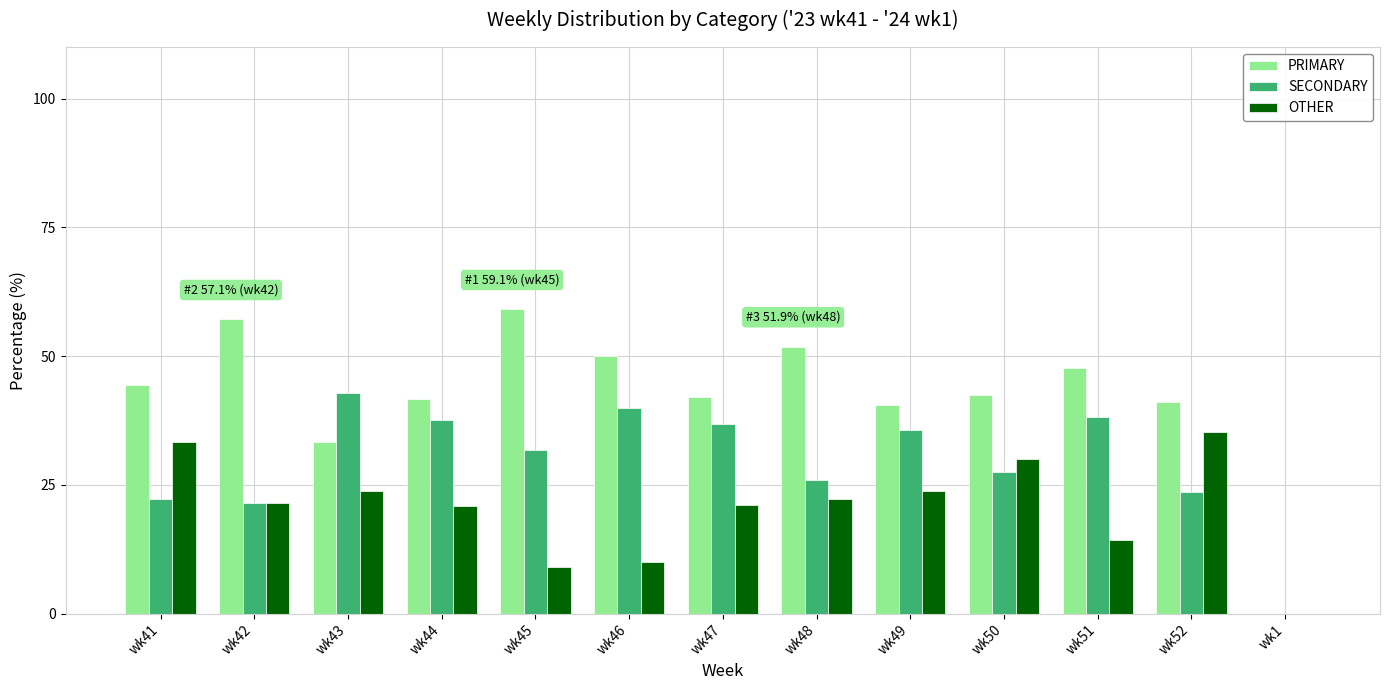

What is the average value of the OTHER series?

20.4